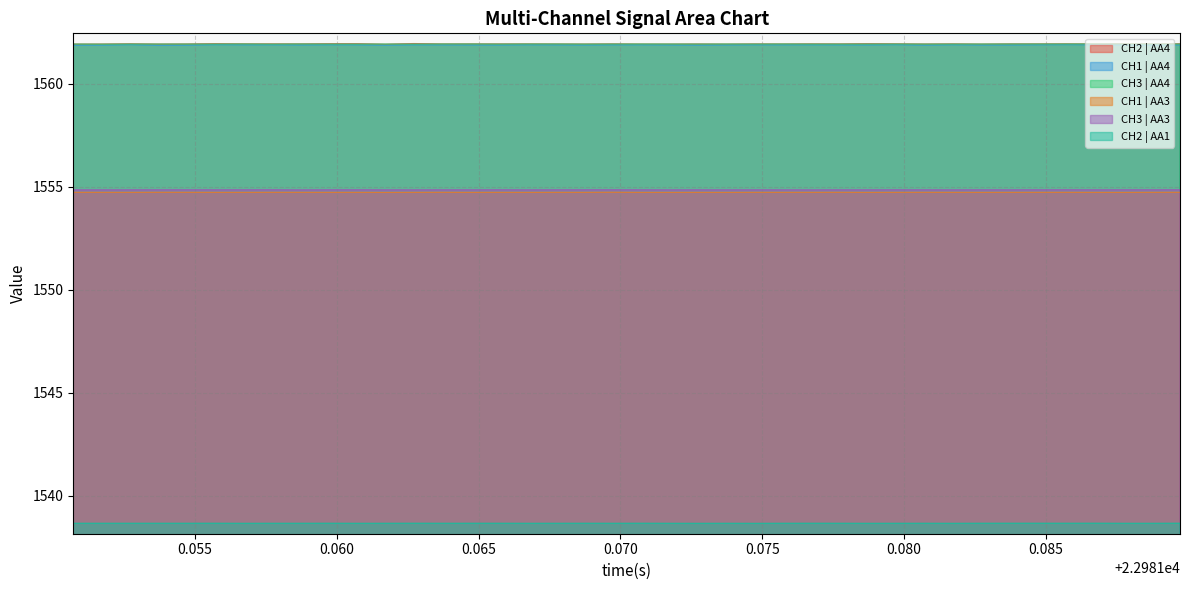

What is the smallest value displayed?

1538.7